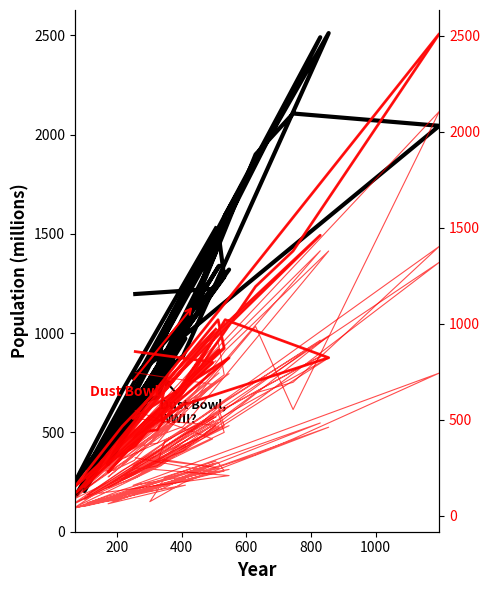

Reading left to right, list all the values displayed in this chart.

col_21: 257=505	496=472	231=214	100=94	499=518	116=111	516=487	164=160	191=179	254=217	439=447	535=599	855=937	405=336	302=271	326=292	348=391	829=914	479=485	75=67	337=287	505=252	333=295	224=199	380=333	173=147	412=359	258=236	325=260	629=640	745=695	1197=1403	250=261	547=469	108=109	513=570	532=467	70=89	217=296	506=515
col_30: 257=745	496=684	231=293	100=139	499=796	116=181	516=744	164=233	191=237	254=288	439=639	535=860	855=1379	405=464	302=400	326=446	348=574	829=1380	479=702	75=105	337=415	505=695	333=451	224=303	380=493	173=202	412=530	258=359	325=378	629=986	745=553	1197=2106	250=405	547=740	108=173	513=908	532=734	70=149	217=387	506=807
col_31: 257=1197	496=1223	231=569	100=205	499=1459	116=280	516=1339	164=404	191=451	254=572	439=1143	535=1596	855=2511	405=886	302=743	326=824	348=1026	829=2490	479=1367	75=187	337=783	505=1403	333=846	224=578	380=941	173=342	412=973	258=645	325=678	629=1900	745=2106	1197=2044	250=775	547=1320	108=322	513=1519	532=1282	70=249	217=710	506=1527
col_33: 257=547	496=400	231=183	100=85	499=495	116=104	516=464	164=142	191=158	254=195	439=424	535=524	855=822	405=337	302=241	326=272	348=385	829=830	479=508	75=48	337=261	505=469	333=260	224=208	380=318	173=150	412=347	258=198	325=263	629=595	745=740	1197=1320	250=250	547=209	108=108	513=534	532=434	70=67	217=236	506=514
col_12: 257=855	496=800	231=373	100=150	499=953	116=209	516=865	164=279	191=299	254=357	439=750	535=1021	855=823	405=577	302=461	326=492	348=668	829=1461	479=907	75=121	337=508	505=937	333=515	224=383	380=615	173=227	412=659	258=431	325=447	629=1194	745=1379	1197=2511	250=506	547=822	108=192	513=1021	532=872	70=151	217=466	506=971
col_14: 257=302	496=227	231=99	100=49	499=270	116=62	516=248	164=78	191=77	254=109	439=221	535=269	855=461	405=171	302=73	326=134	348=197	829=483	479=252	75=42	337=138	505=271	333=154	224=113	380=185	173=62	412=159	258=116	325=148	629=318	745=400	1197=743	250=158	547=241	108=67	513=278	532=233	70=40	217=135	506=284